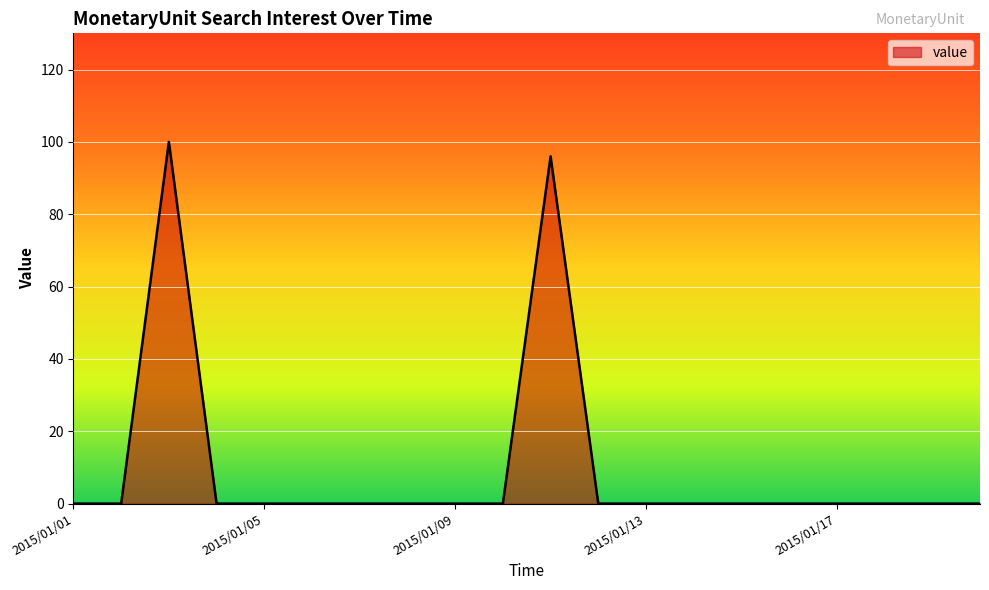

What is the difference between the maximum and minimum values?

100